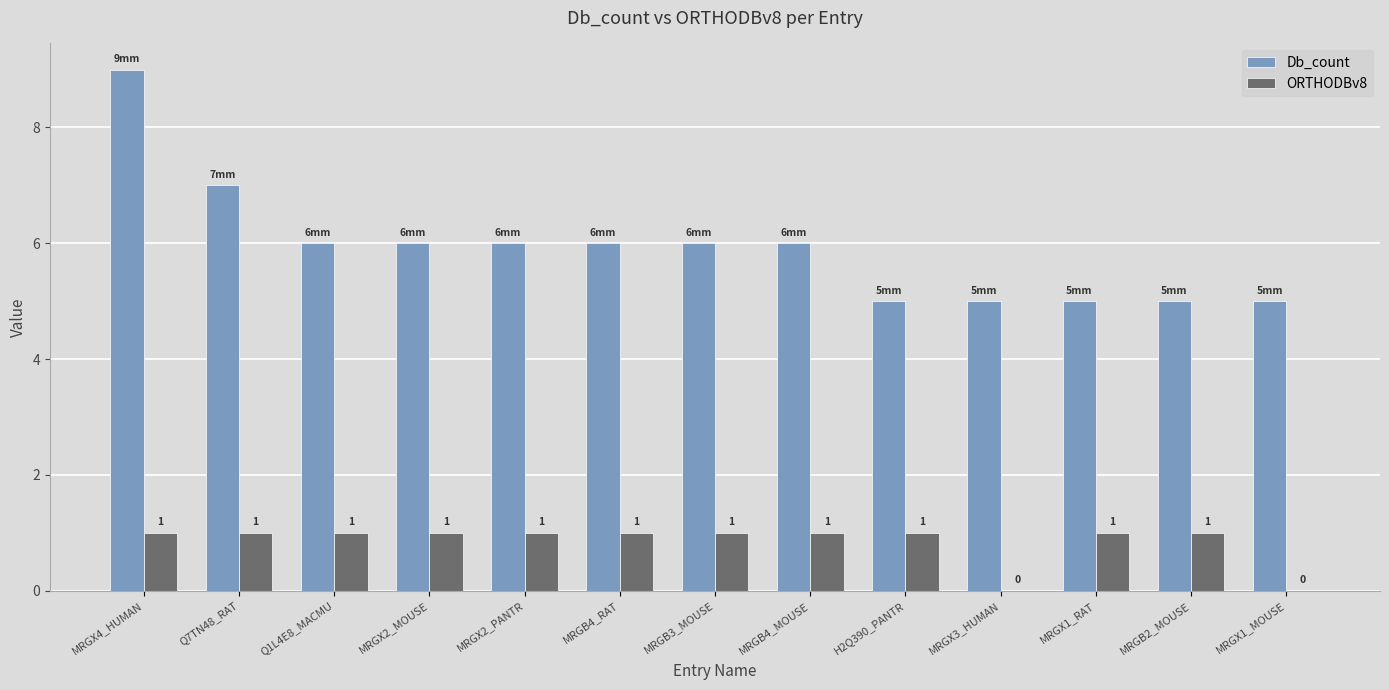

What is the sum of all Db_count values?

77